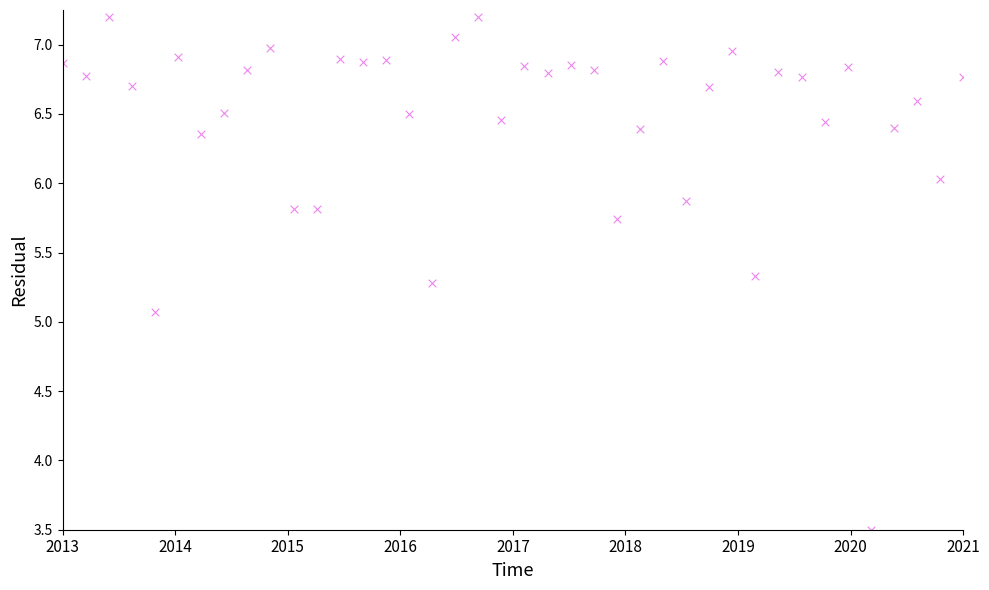

What Y value in the scatter plot is closest to 5?

5.1